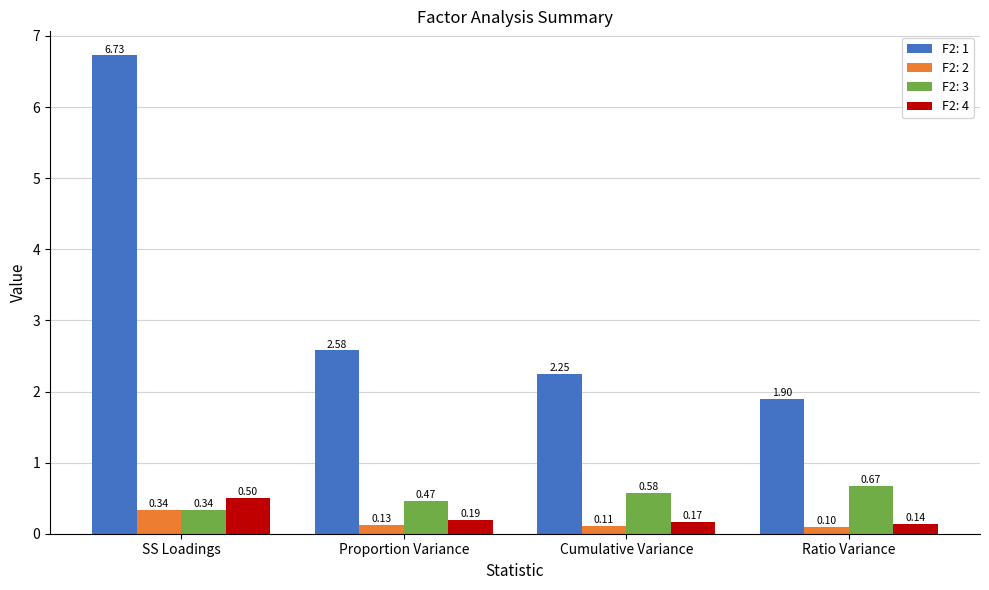

What is the difference between the maximum and minimum values in the F2: 4 series?

0.4